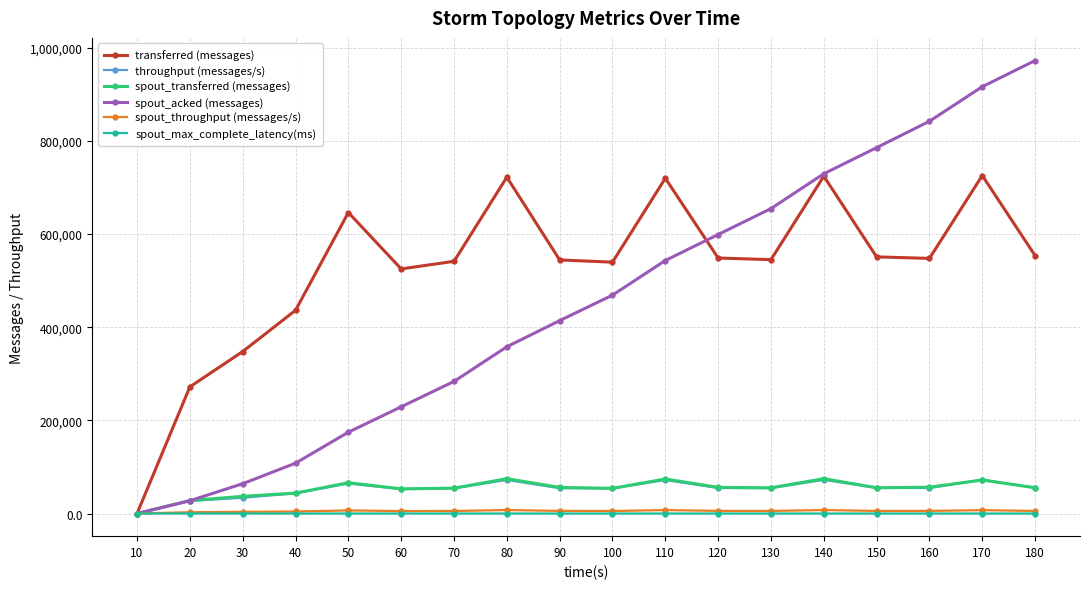

What is the value of the spout_transferred (messages) point at the 17th from the left?

72020.0